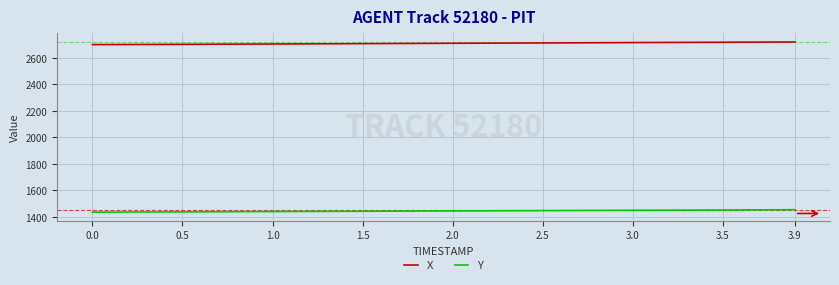

List the series in order of their peak value, lowest first.

Y, X